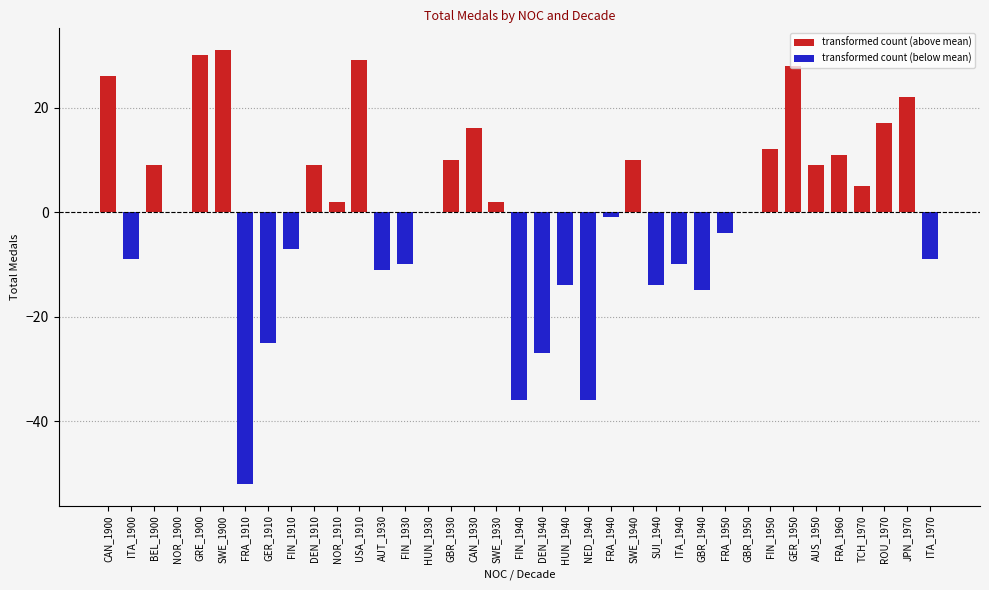

What is the label of the 28th bar from the left?

FRA_1950